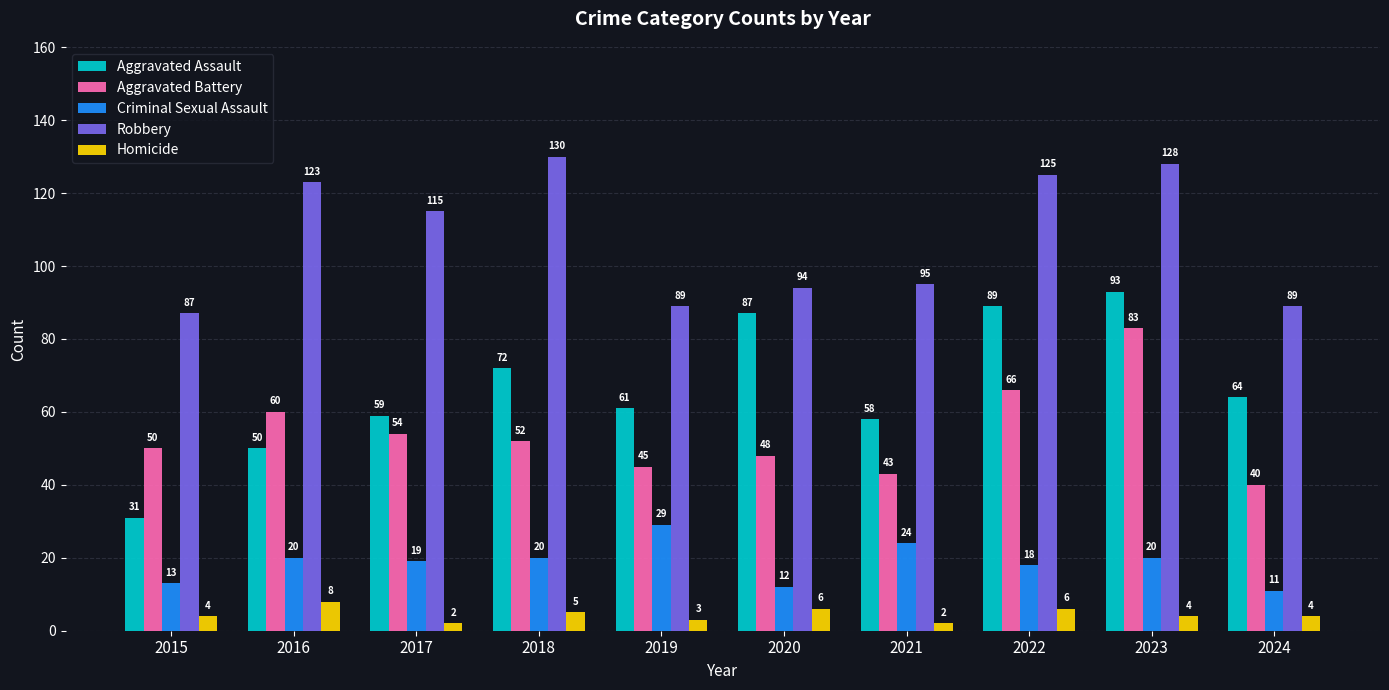

Between 2015 and 2023, which series saw the biggest shift?

Aggravated Assault